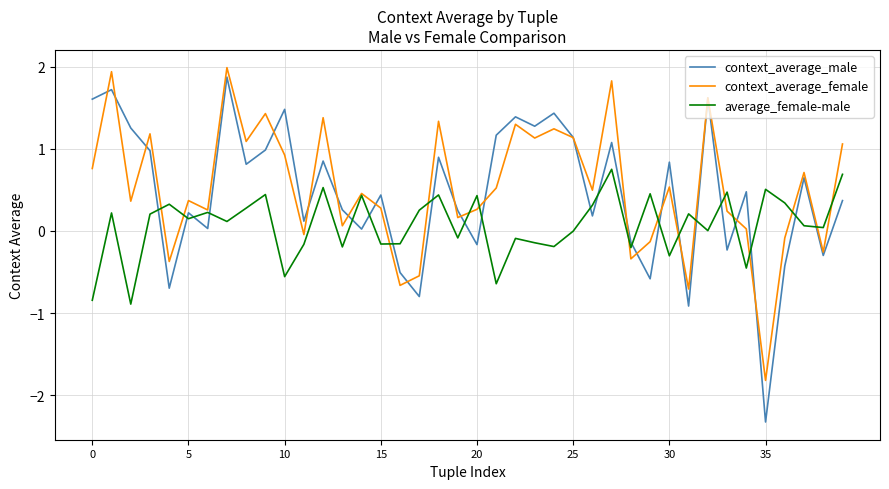

What is the maximum value shown in the chart?

2.0